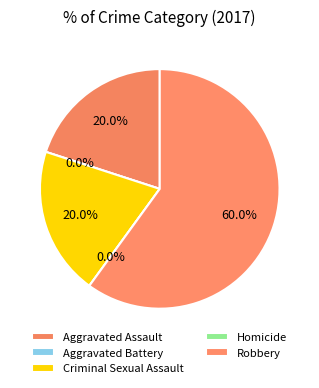

What percentage is NOT represented by Aggravated Battery?

100.0%